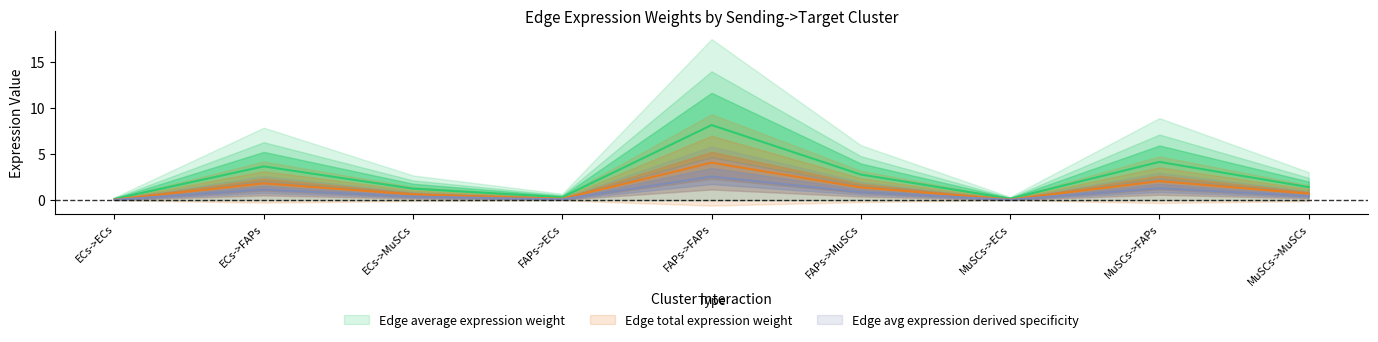

Reading left to right, extract all data points from this chart.

Edge average expression weight: ECs->ECs=0.1	ECs->FAPs=3.7	ECs->MuSCs=1.3	FAPs->ECs=0.3	FAPs->FAPs=8.1	FAPs->MuSCs=2.8	MuSCs->ECs=0.2	MuSCs->FAPs=4.2	MuSCs->MuSCs=1.4
Edge total expression weight: ECs->ECs=0.1	ECs->FAPs=1.8	ECs->MuSCs=0.6	FAPs->ECs=0.2	FAPs->FAPs=4.1	FAPs->MuSCs=1.4	MuSCs->ECs=0.1	MuSCs->FAPs=2.1	MuSCs->MuSCs=0.7
Edge avg expression derived specificity: ECs->ECs=0.0	ECs->FAPs=1.2	ECs->MuSCs=0.4	FAPs->ECs=0.1	FAPs->FAPs=2.6	FAPs->MuSCs=0.9	MuSCs->ECs=0.1	MuSCs->FAPs=1.3	MuSCs->MuSCs=0.4